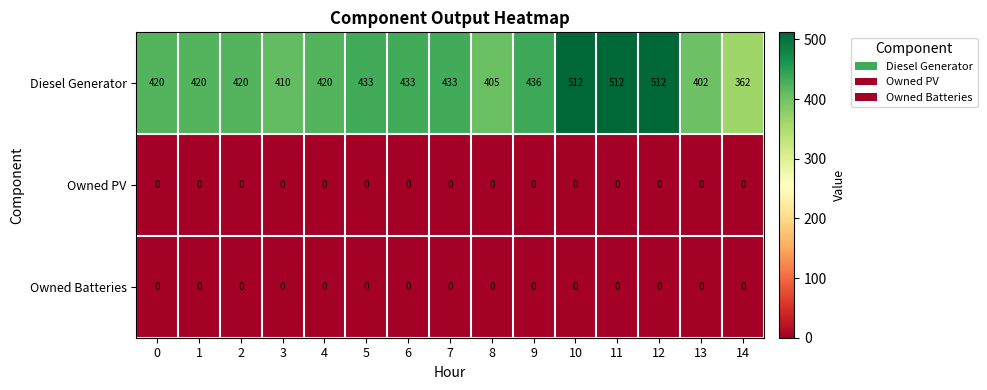

Is the value of Owned PV at 6 greater than the value of Diesel Generator at 0?

No